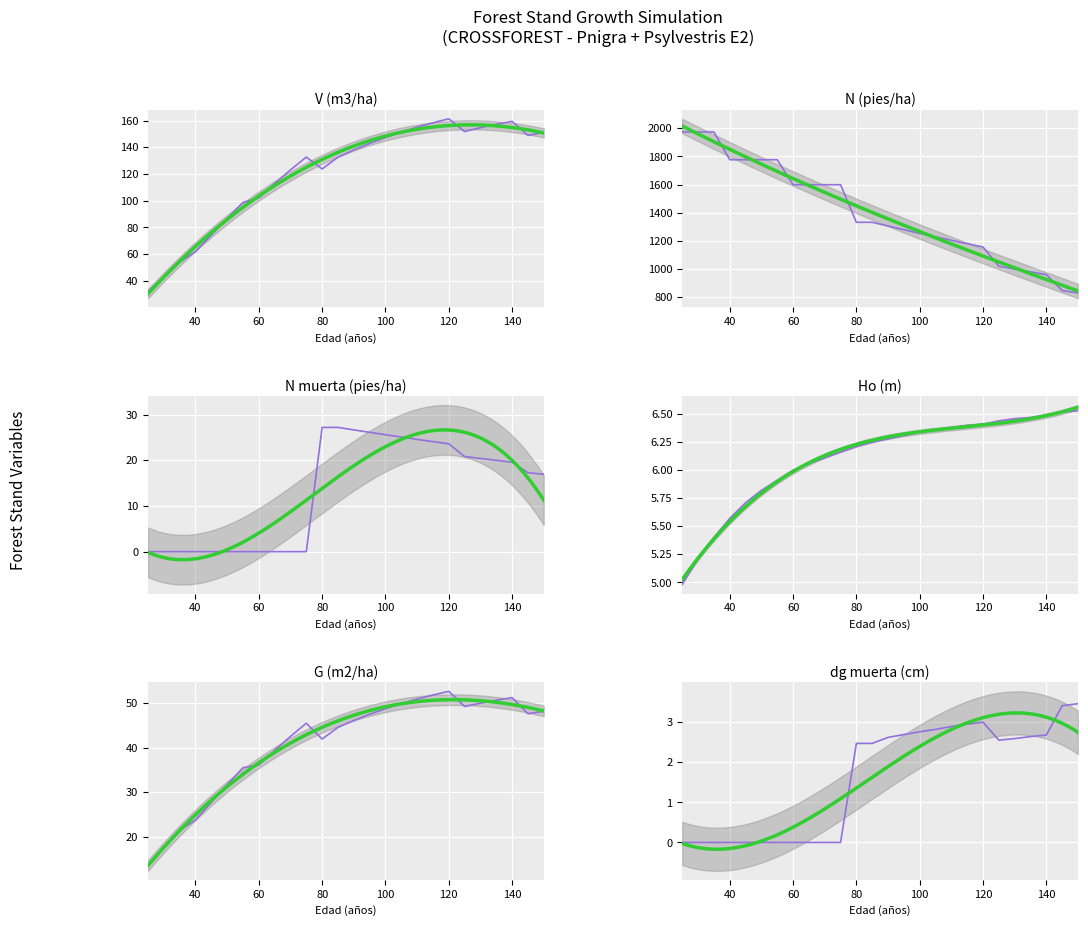

Where does the dg muerta (cm) series first go above 2?

80